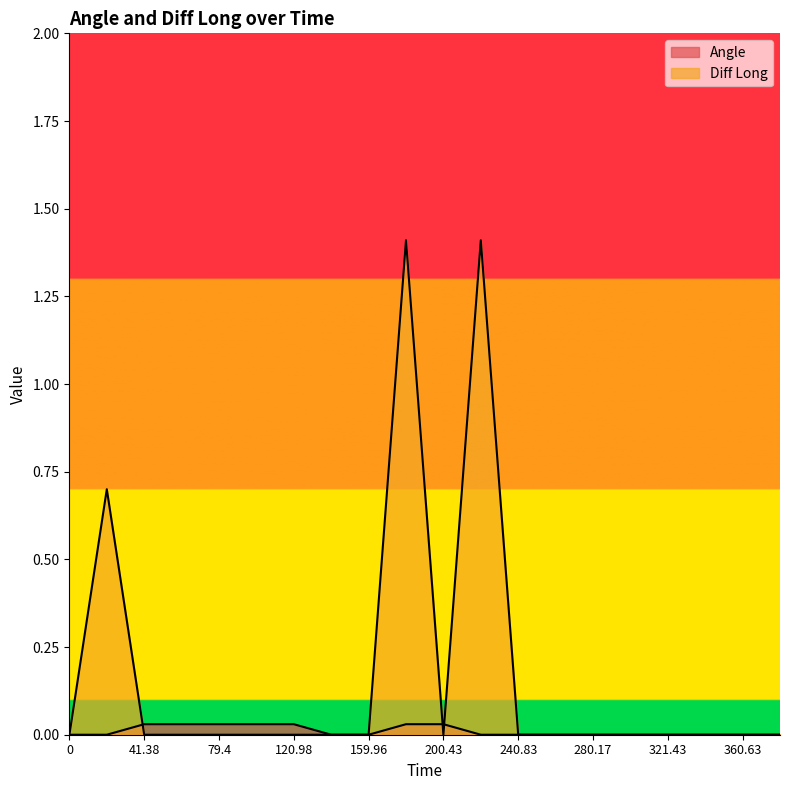

What is the label of the 3rd point from the left?

41.38